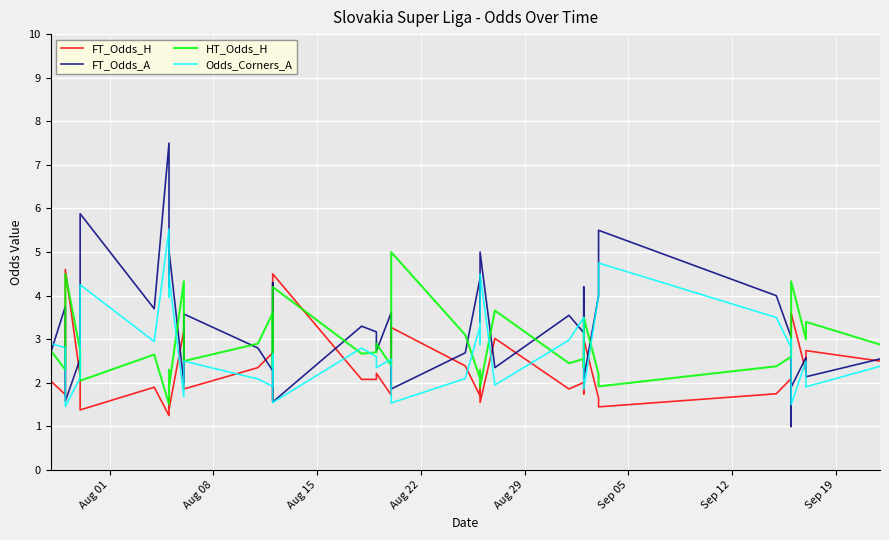

What are all the series names shown in the legend?

FT_Odds_H, FT_Odds_A, HT_Odds_H, Odds_Corners_A